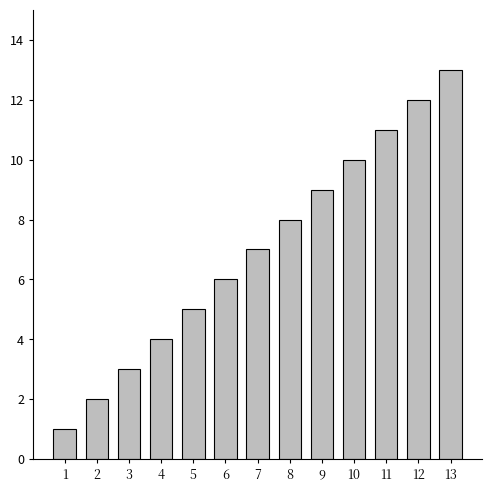

What is the change in value from 5 to 9?

+4